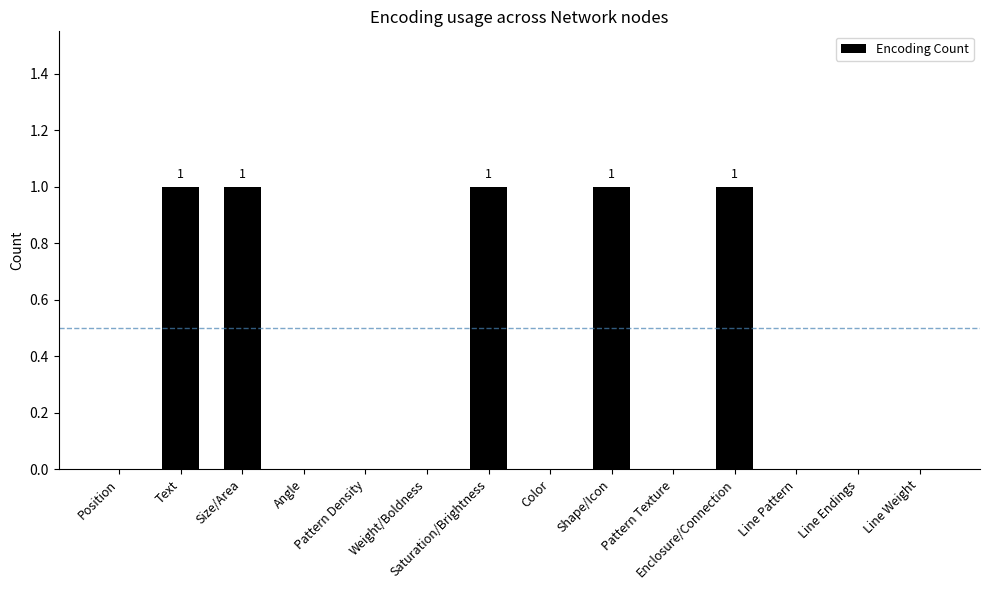

True or false: the data shows -1 at Line Pattern.

False